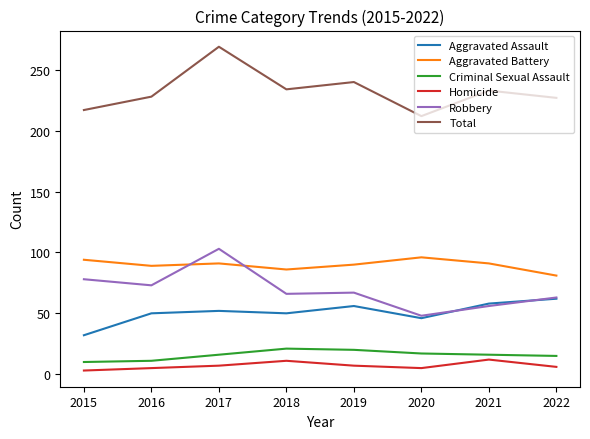

What is the sum of all Robbery values?

554